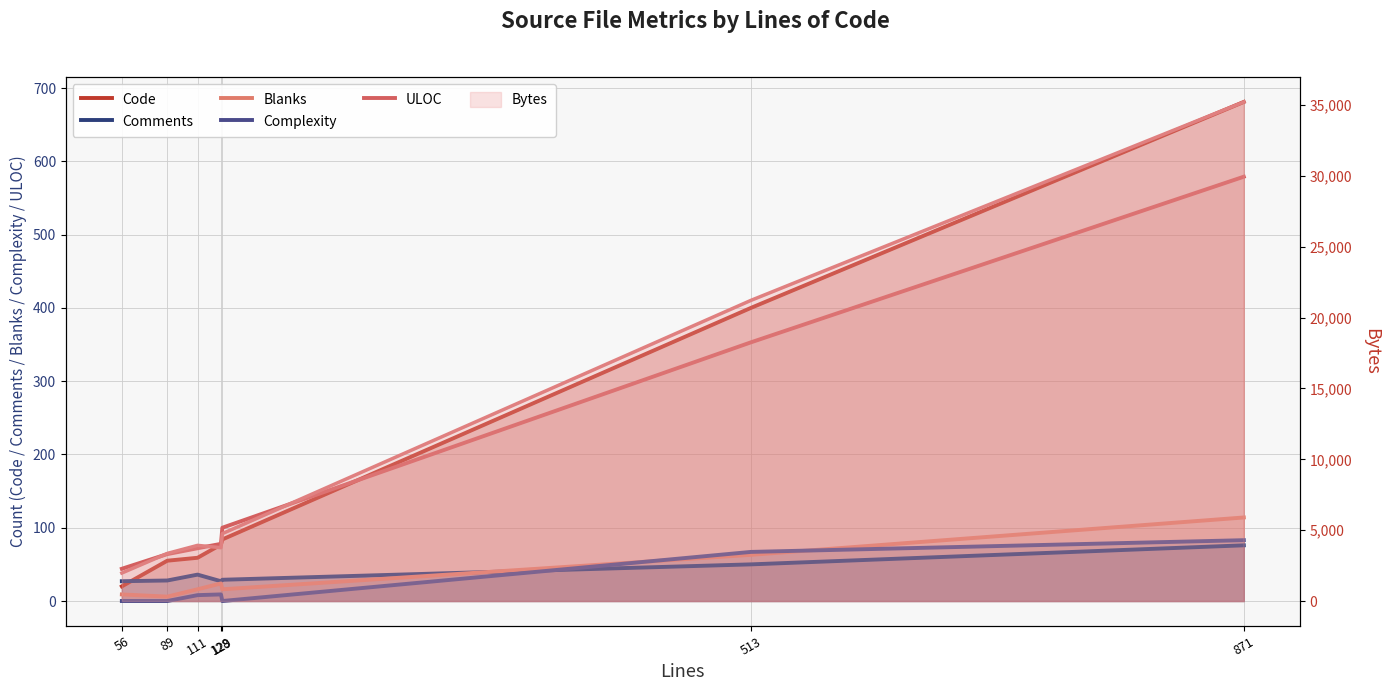

How many values in the Complexity series exceed 8?

3